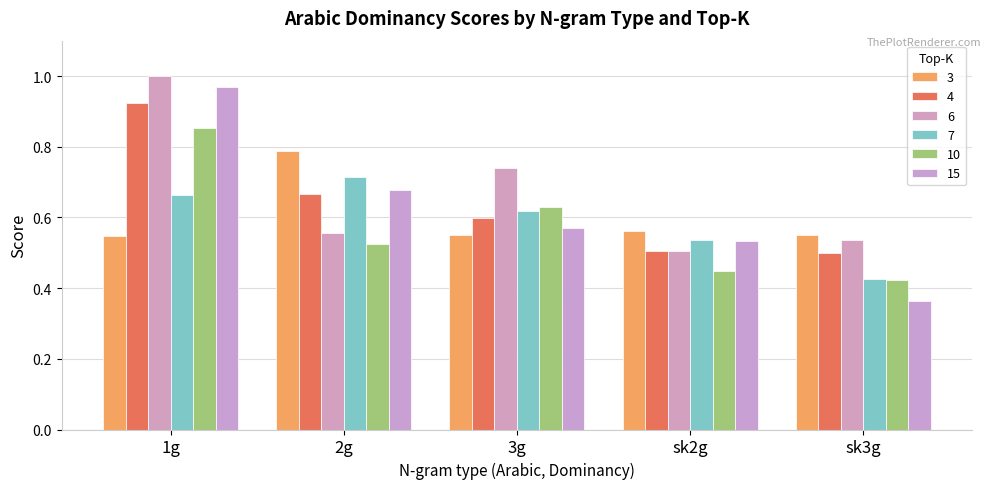

At which category is the sum across all series the highest?

1g